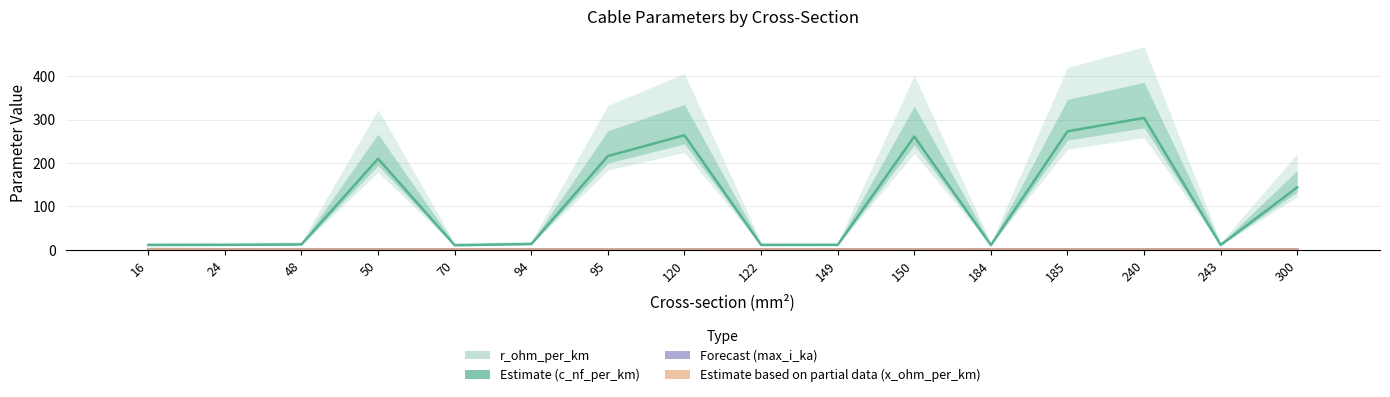

What is the spread (max minus min) of values at 185?

272.9